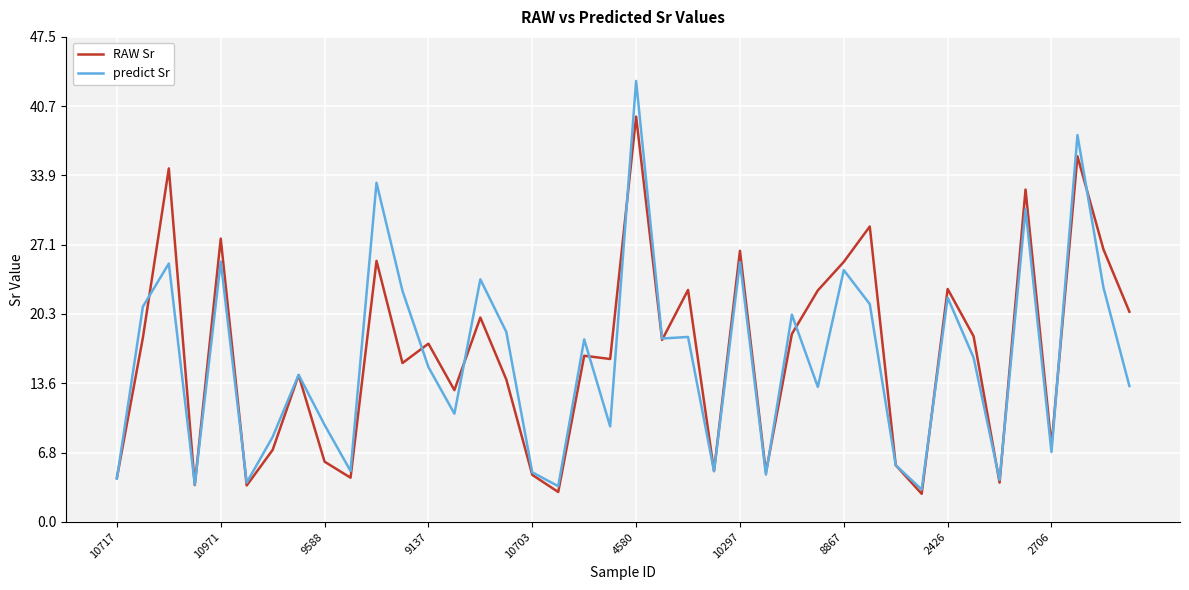

Rank the series by their average value, from highest to lowest.

RAW Sr, predict Sr